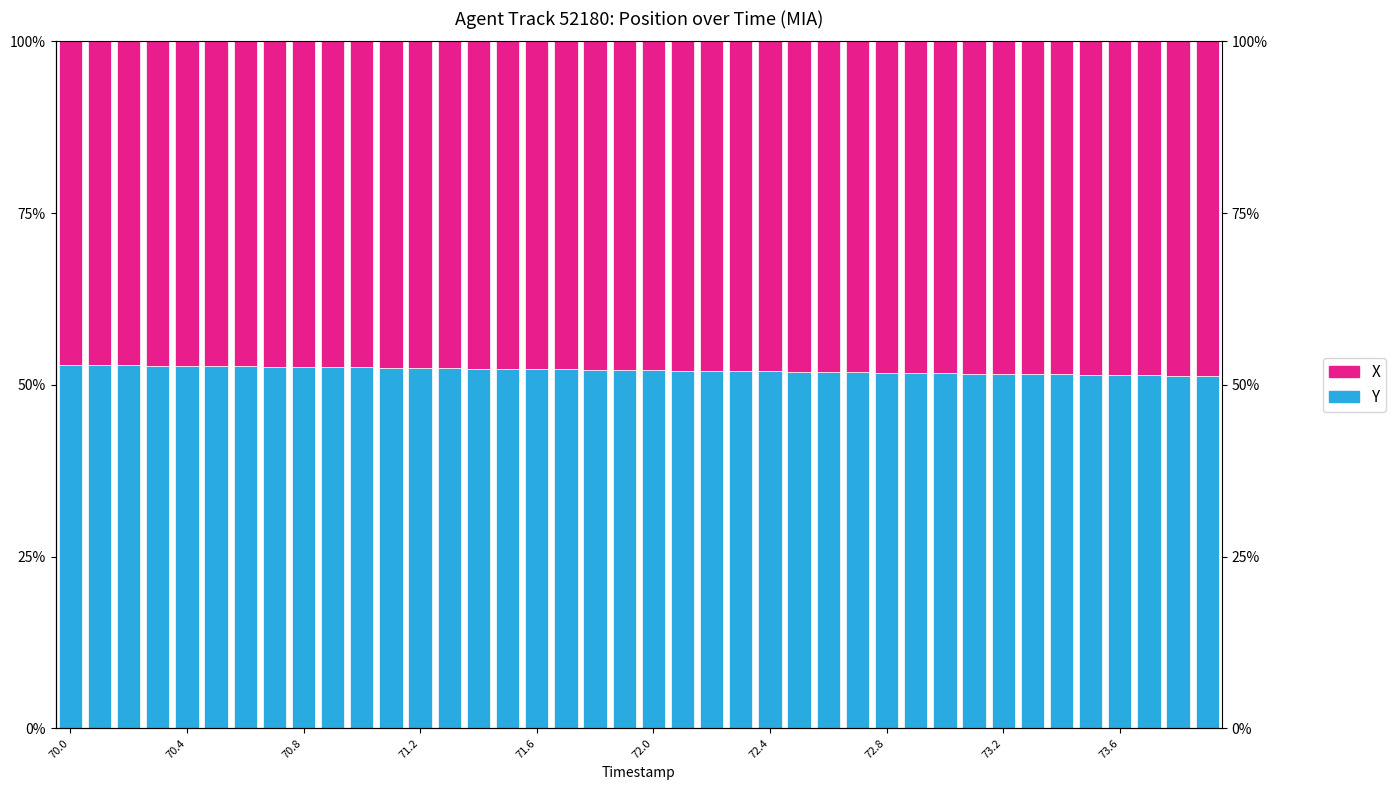

Where is Y nearest to the value 52?

23